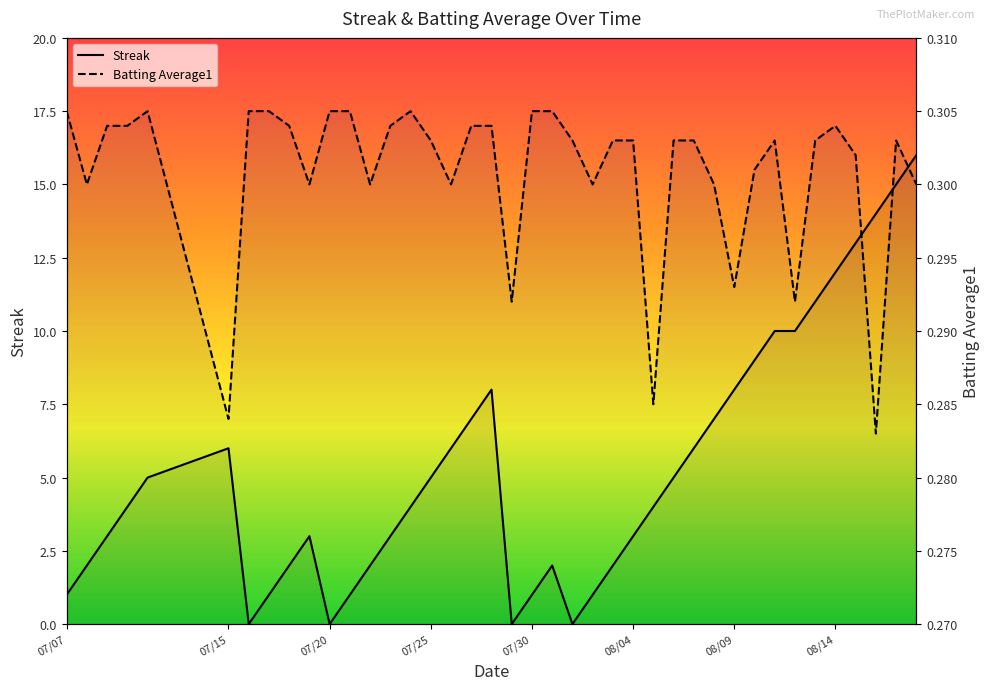

In Streak, how many points are lower than both neighbors (excluding endpoints)?

4